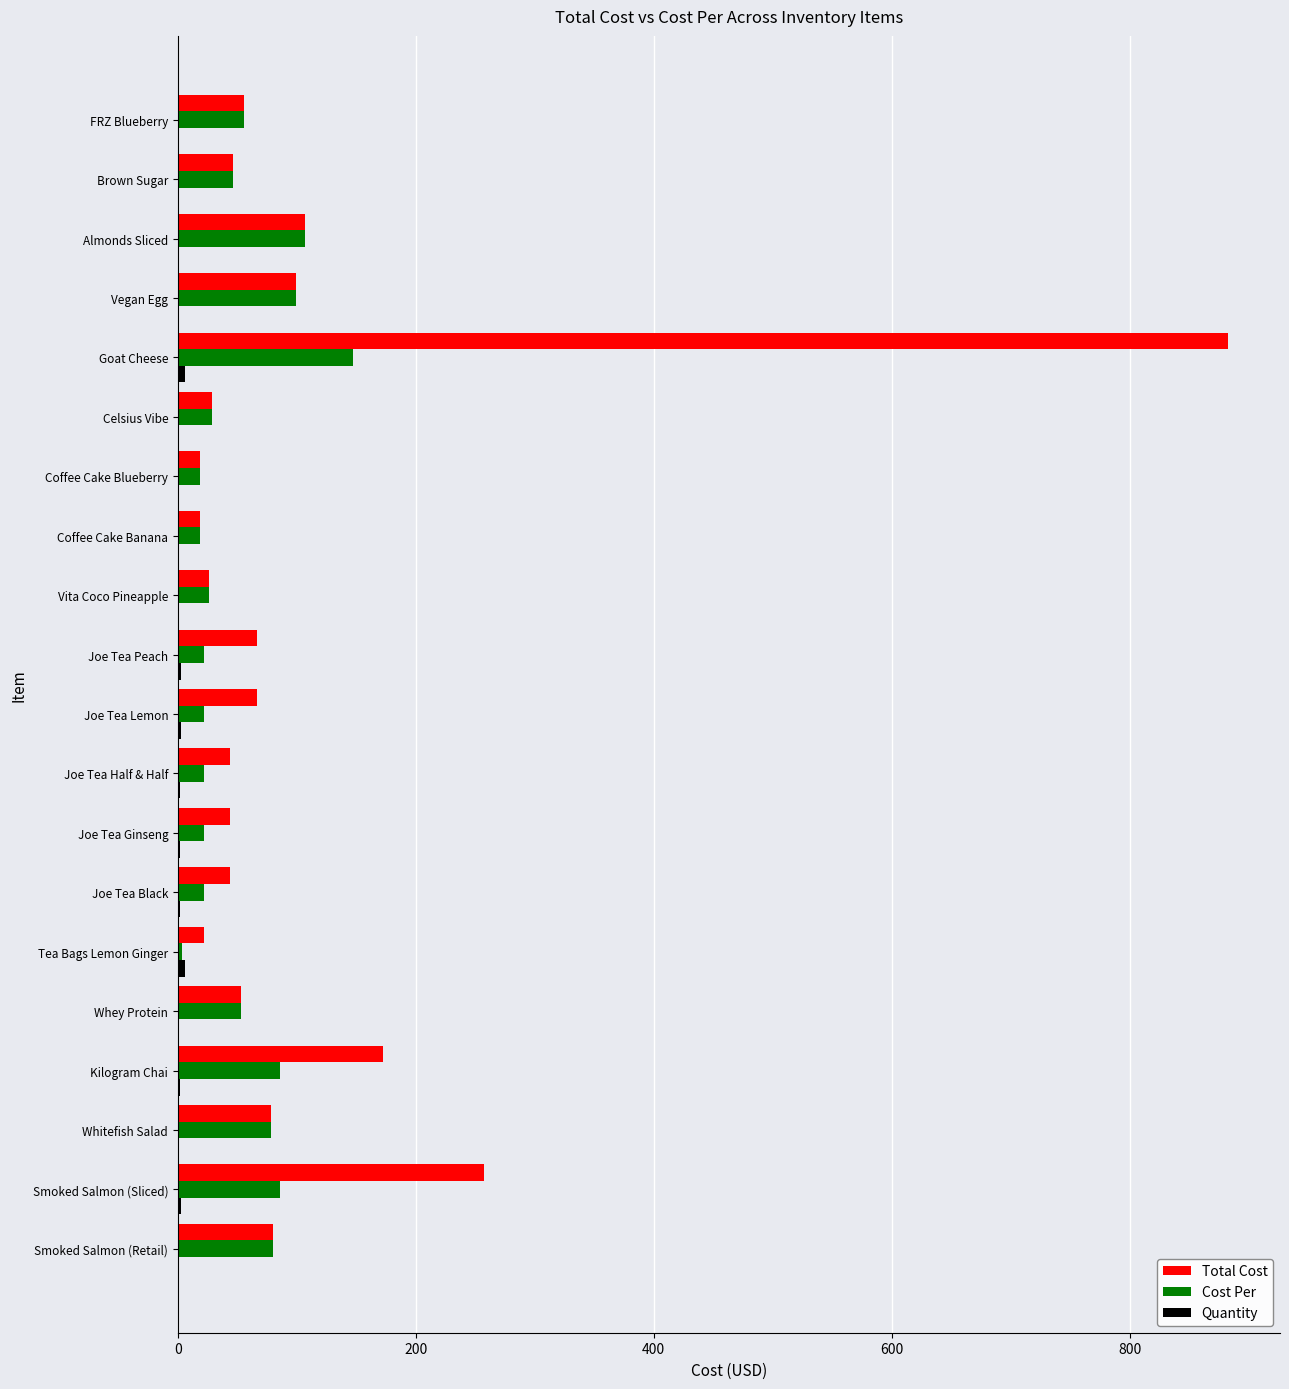

Is it true that Cost Per equals 170.2 at Vegan Egg?

False